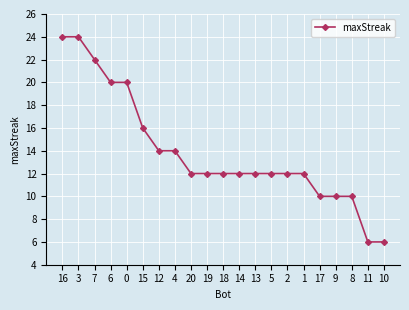

The chart shows a value of 10 at 17. True or false?

True